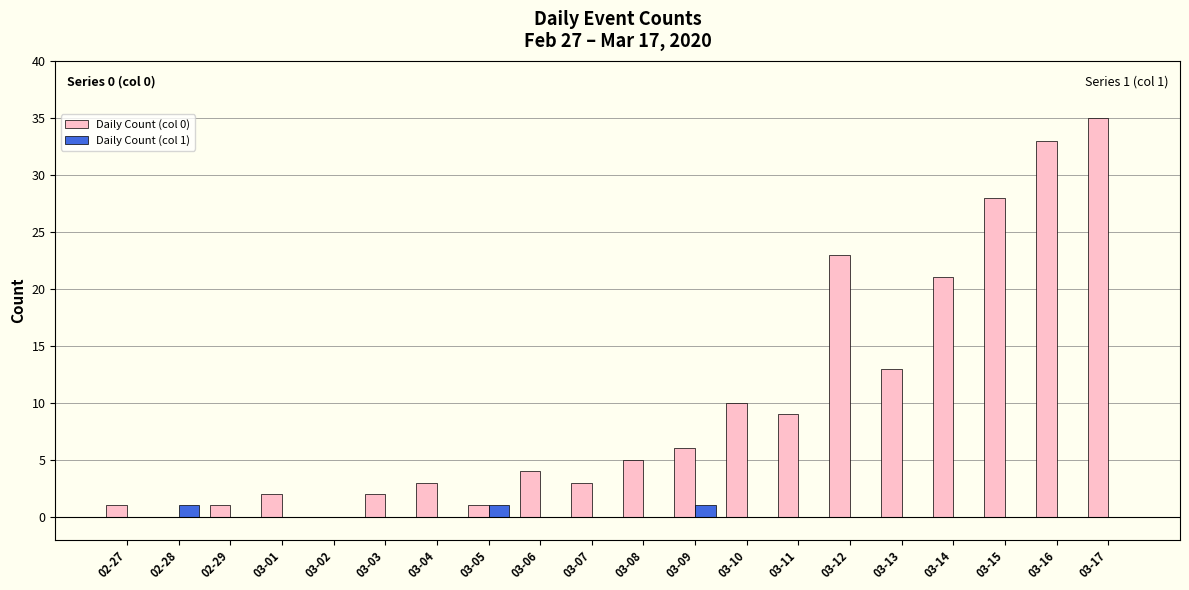

The value of Daily Count (col 0) at 03-15 is 19. True or false?

False